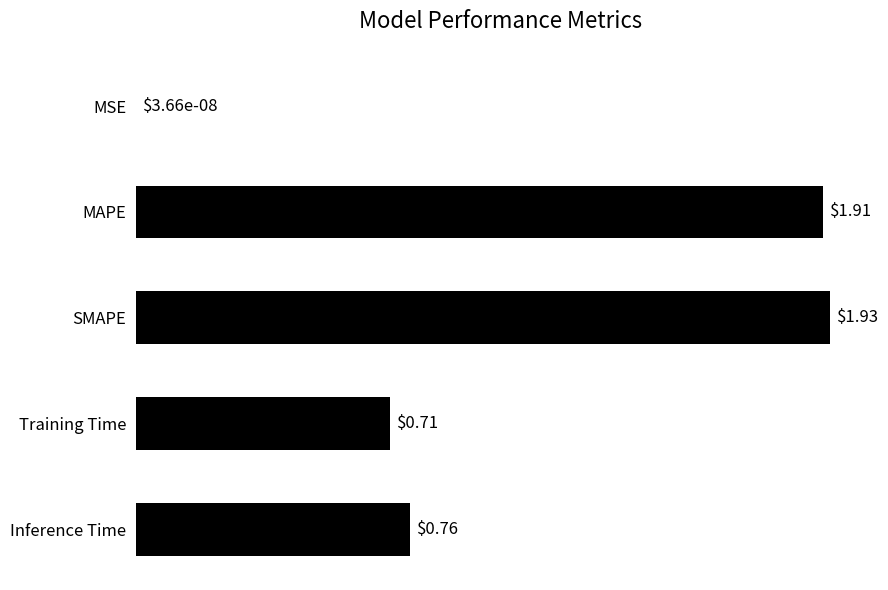

At which label is the value closest to 0?

MSE